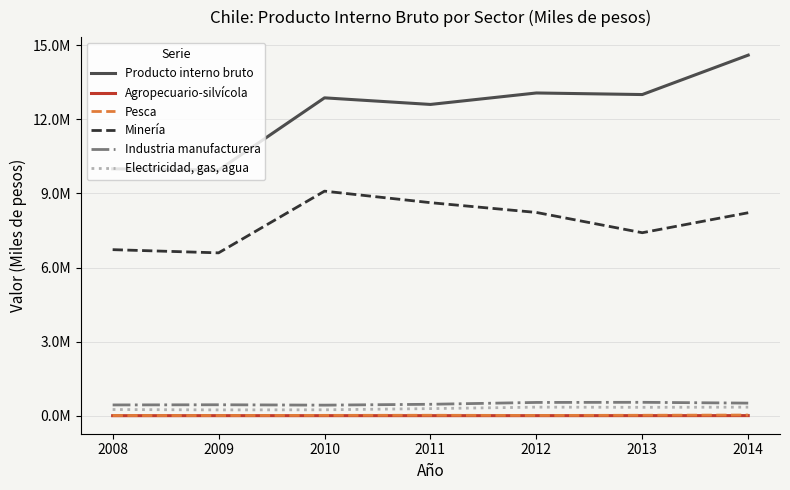

Does the chart display data point markers on the line(s)?

No